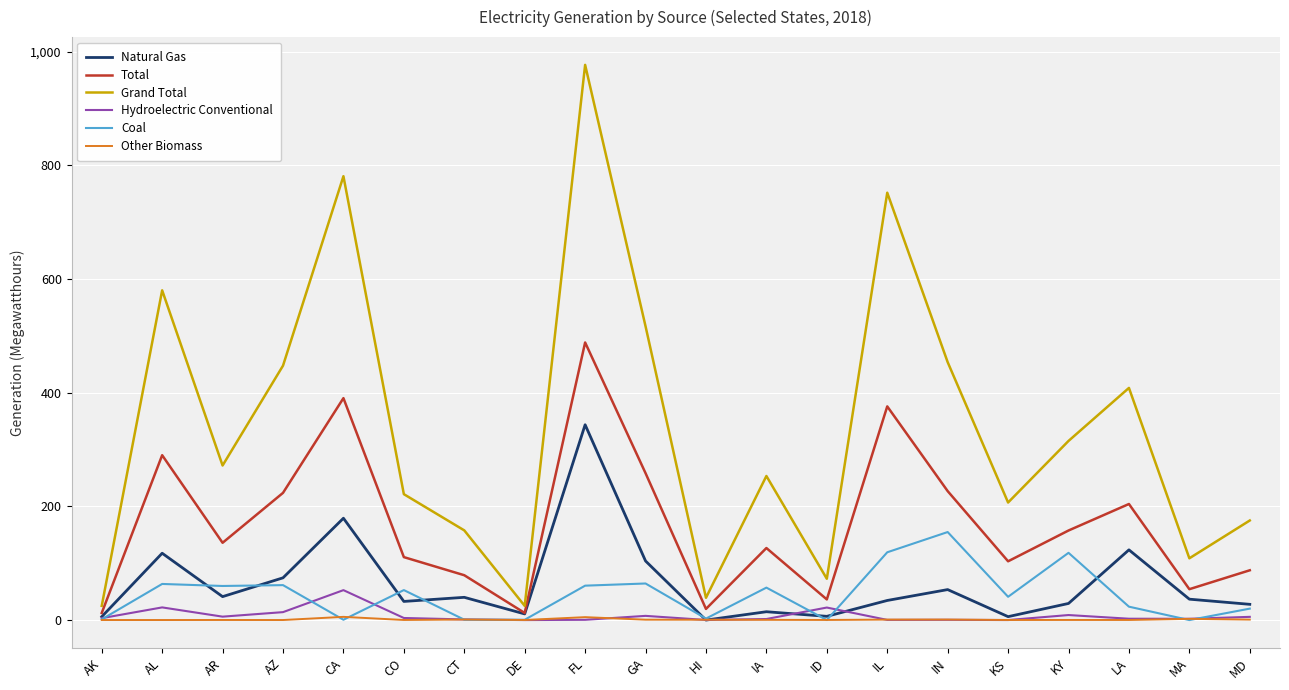

At how many categories does at least one series exceed 378?

8